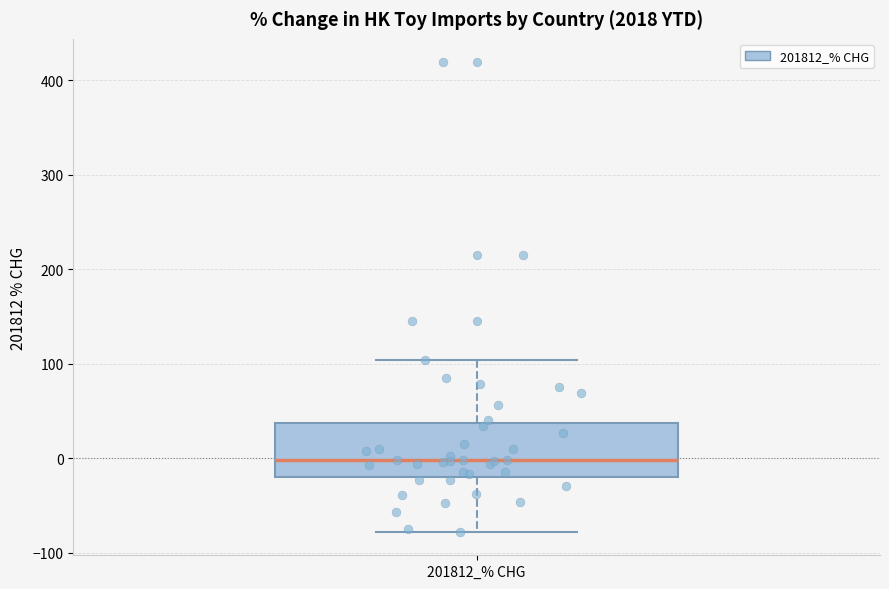

Read this box plot against the y-axis: the position of the median line, the range covered by the box, and the ends of both whiskers. The values are not printed on the chart, so give them approximately, as read against the axis.

median 0, box -20 to 40, whiskers -80 to 100